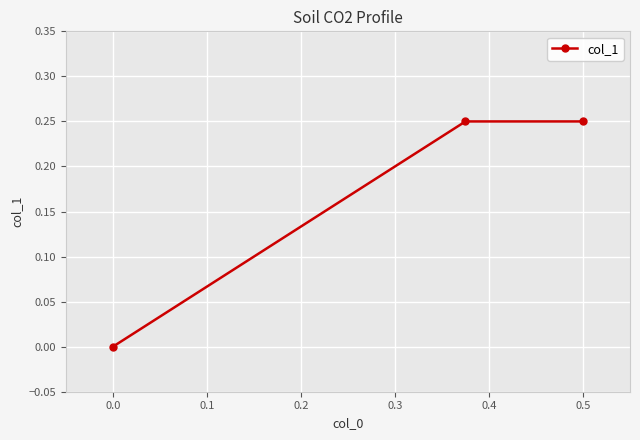

Count the number of data series in this chart.

1